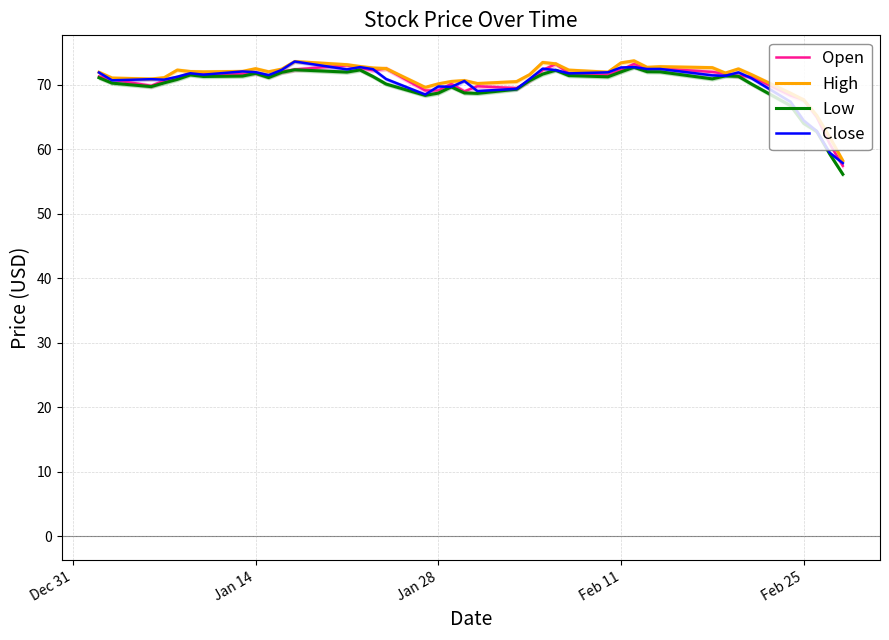

At how many categories does at least one series exceed 59?

39